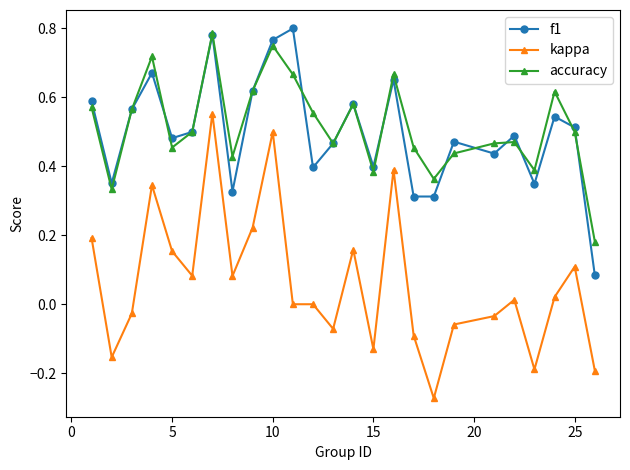

How many series are shown in this chart?

3